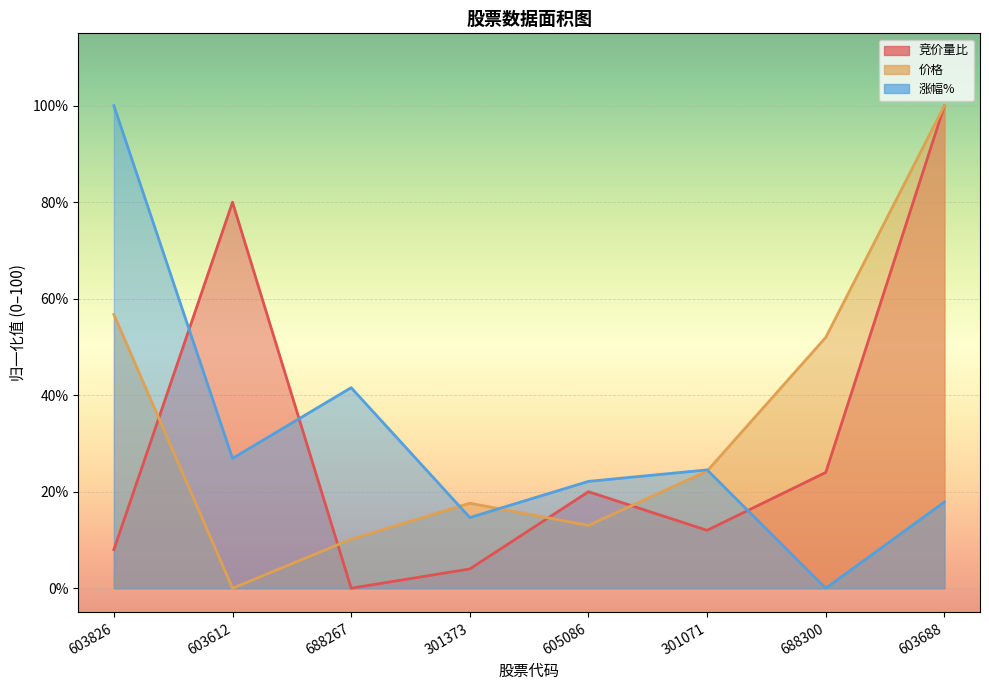

Where is 竞价量比 nearest to the value 50?

688300